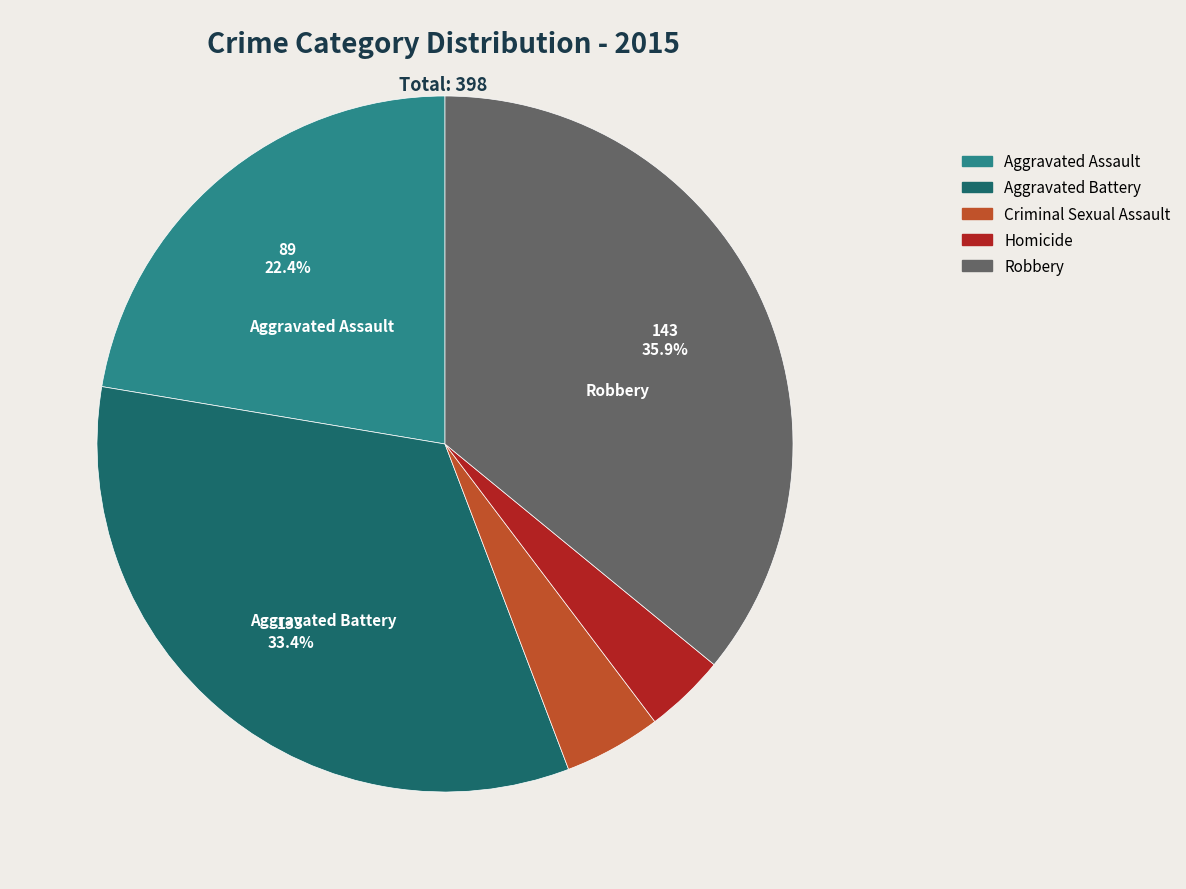

Which category has the smallest portion of the pie?

Homicide